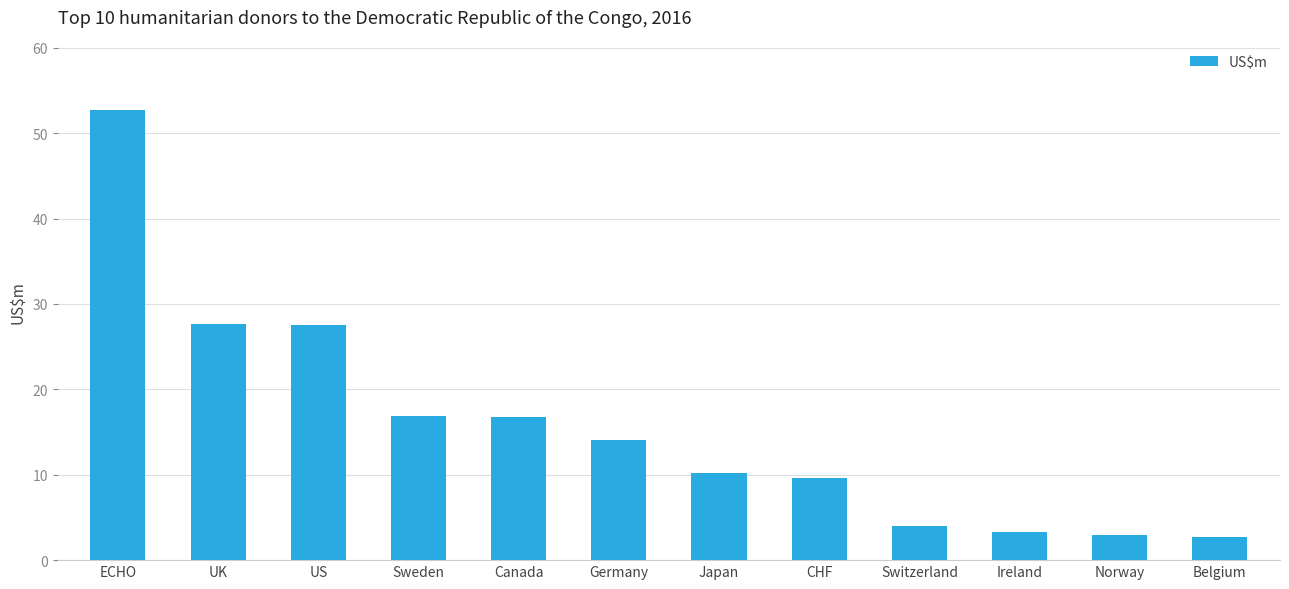

Which has a higher value, Belgium or Sweden?

Sweden